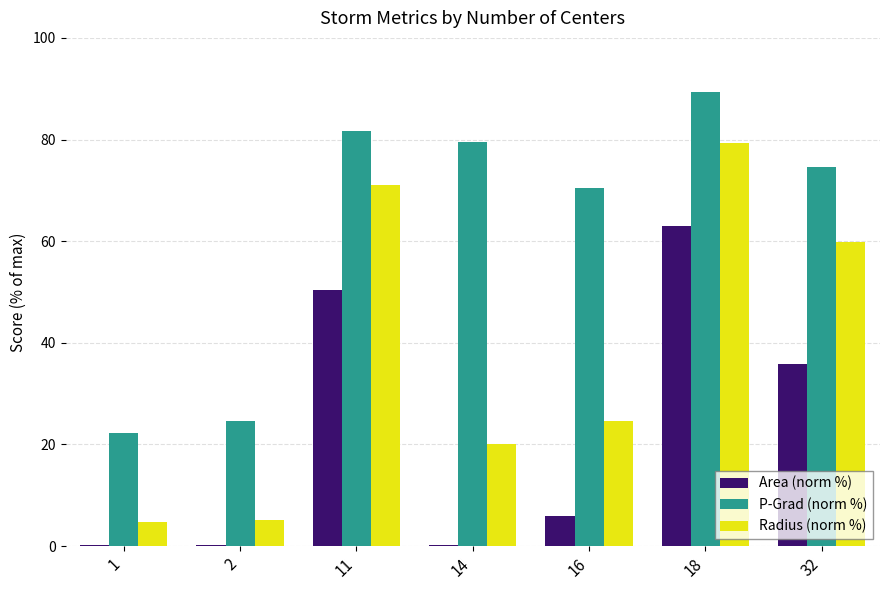

What is the difference between the Radius (norm %) values at 18 and 1?

74.6